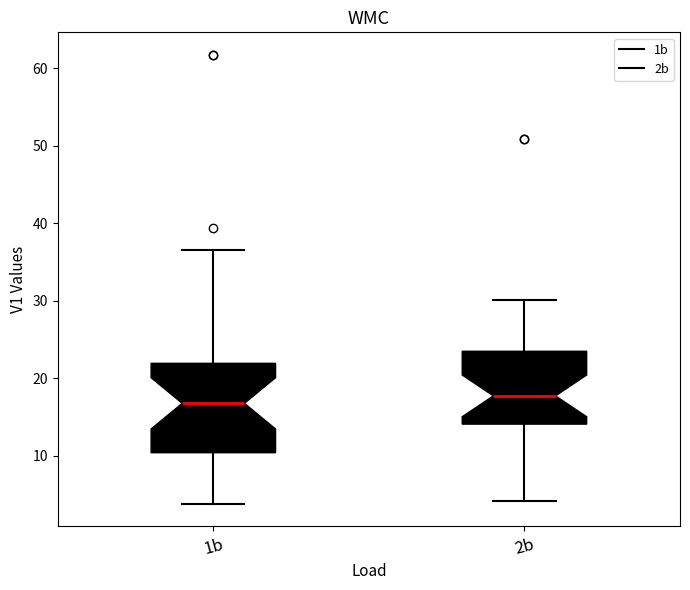

Reading left to right, transcribe this box plot: for each box, give where its median line is, the range the box spans, and where its two whiskers end, as read against the y-axis. The values are not printed on the chart, so give them approximately, as read against the axis.

1b: median 17, box 10 to 22, whiskers 4 to 37
2b: median 18, box 14 to 23, whiskers 4 to 30